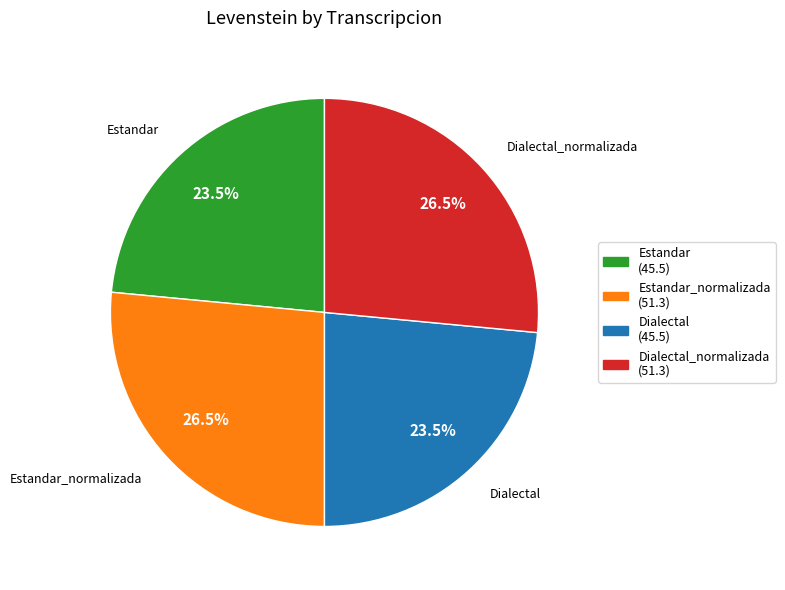

Is there any slice that represents more than half of the pie?

No